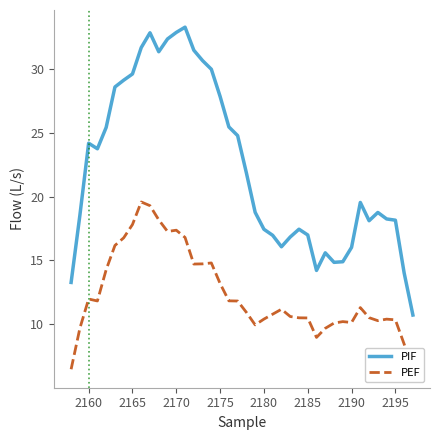

What is the maximum value for PIF?

33.3